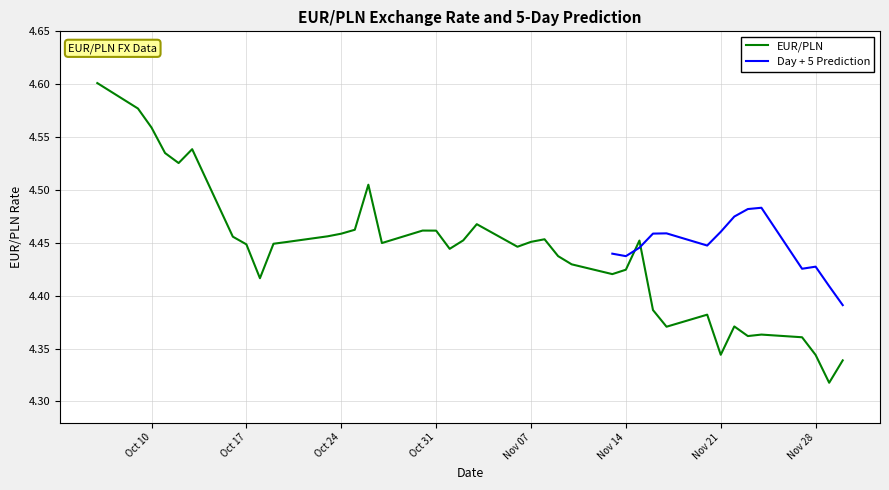

What is the smallest value displayed?

4.3